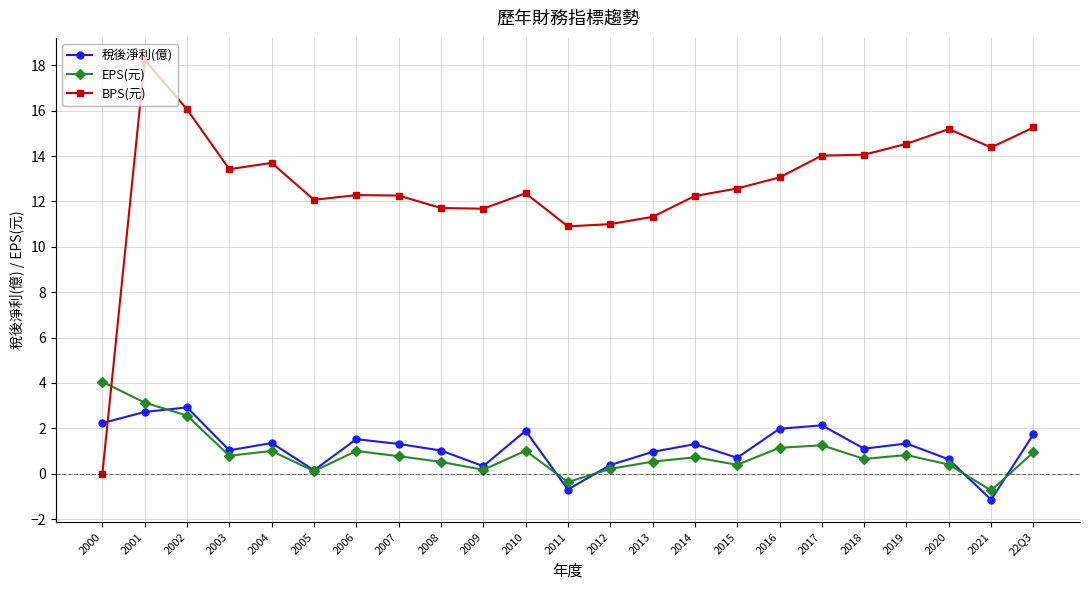

How many lines are shown in the chart?

3